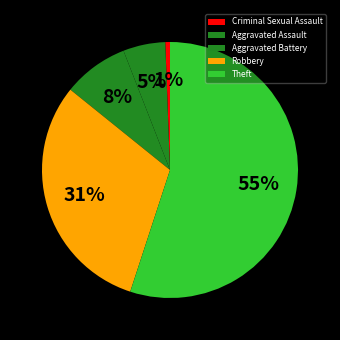

Between Theft and Robbery, which is larger?

Theft